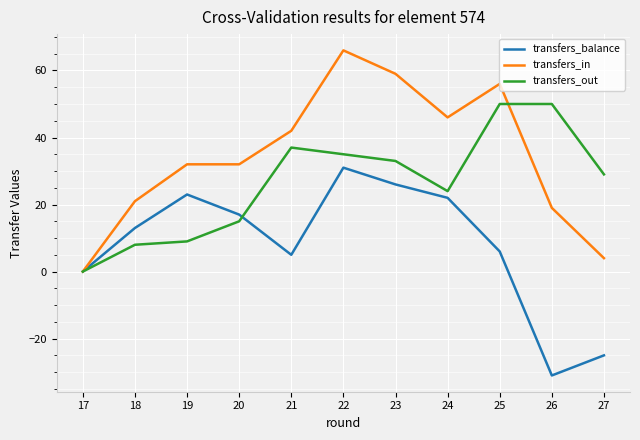

Which series has the largest total across all categories?

transfers_in